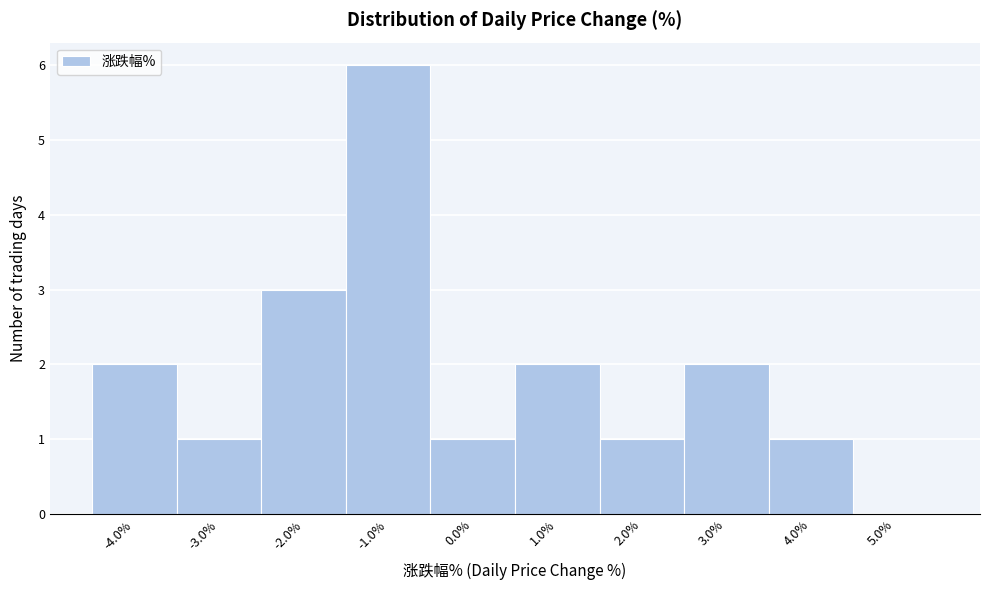

Which range on the x-axis has the tallest bar?

-1.5 to -0.5